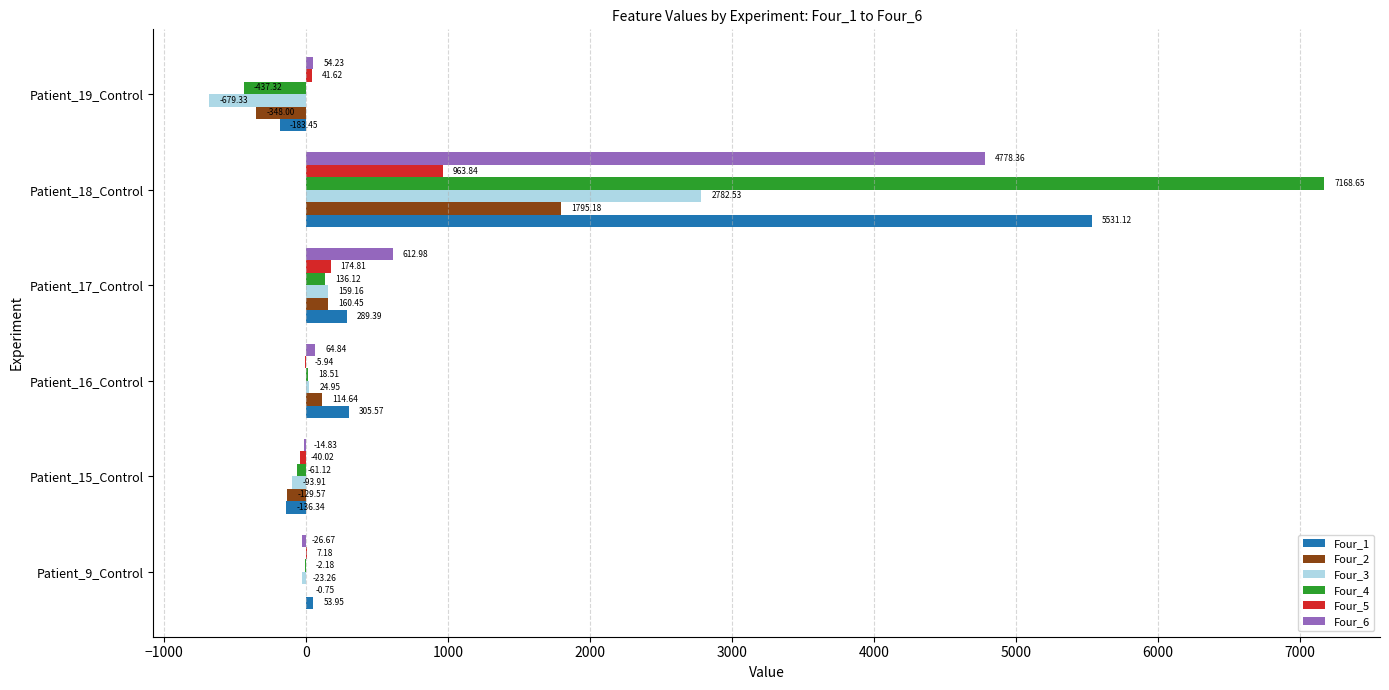

What is the sum of the Four_5 values at Patient_9_Control and Patient_18_Control?

971.0